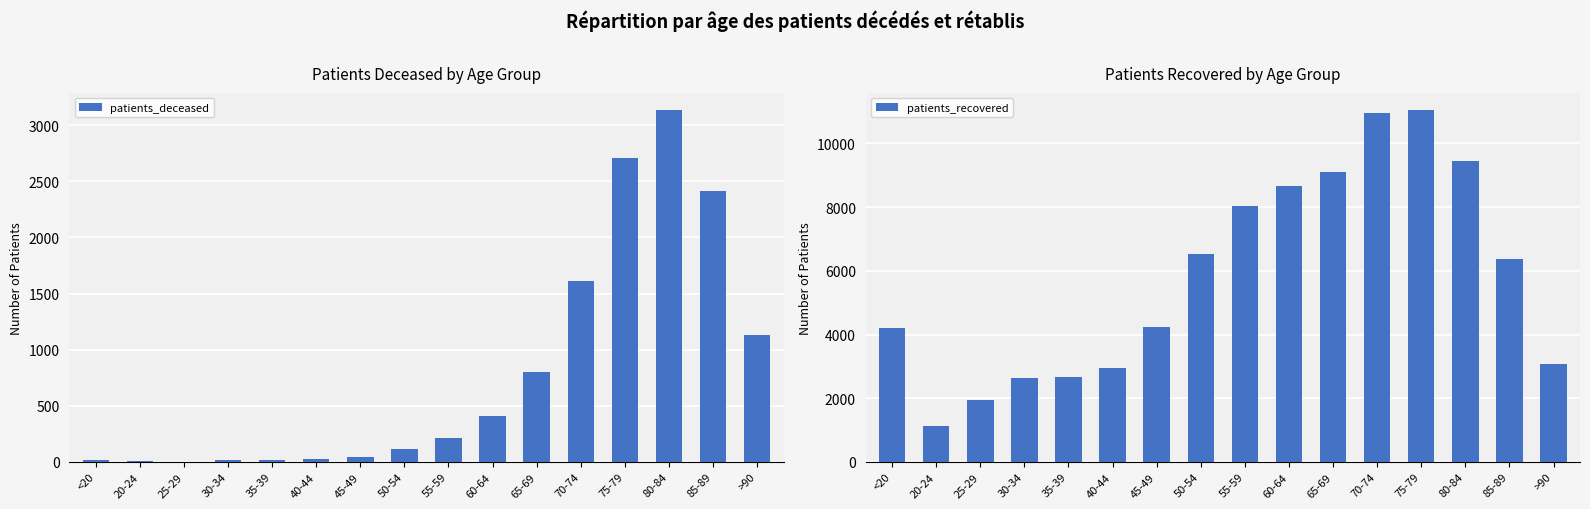

Reading left to right, what are all the values shown in this chart?

patients_deceased: <20=15	20-24=4	25-29=3	30-34=16	35-39=17	40-44=23	45-49=45	50-54=119	55-59=209	60-64=406	65-69=804	70-74=1614	75-79=2708	80-84=3134	85-89=2418	>90=1133
patients_recovered: <20=4193	20-24=1132	25-29=1933	30-34=2639	35-39=2677	40-44=2958	45-49=4247	50-54=6531	55-59=8030	60-64=8660	65-69=9104	70-74=10969	75-79=11047	80-84=9435	85-89=6382	>90=3065